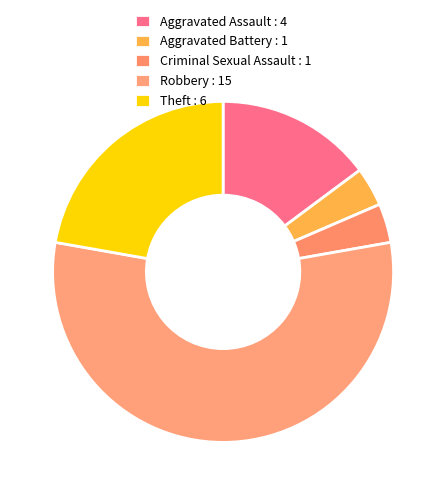

Count the number of slices in the pie.

5